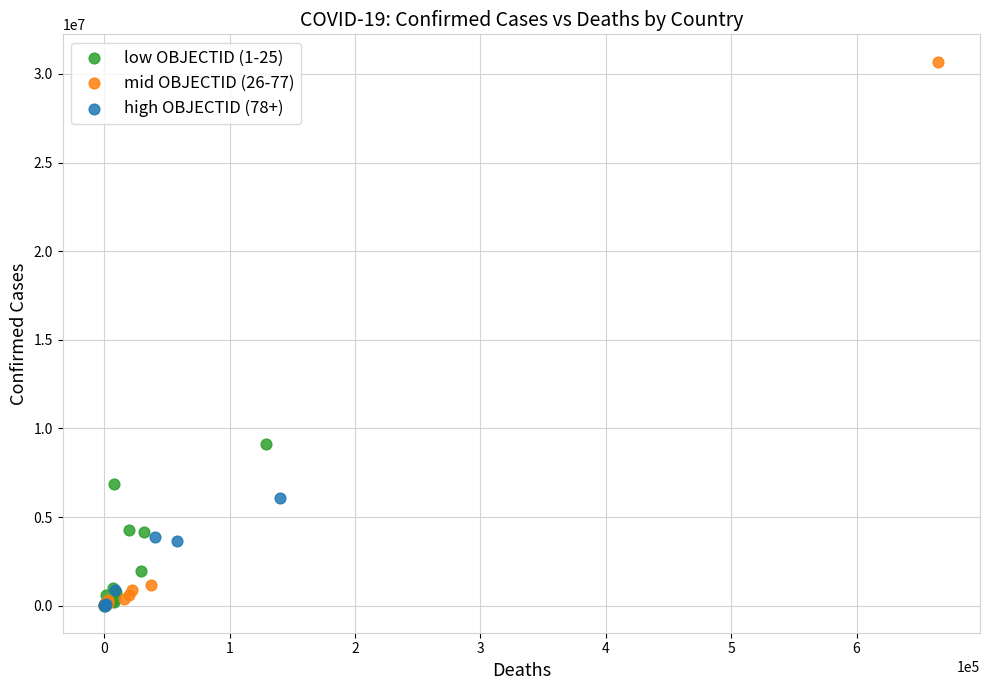

Which series reaches the maximum Y coordinate?

mid OBJECTID (26-77)